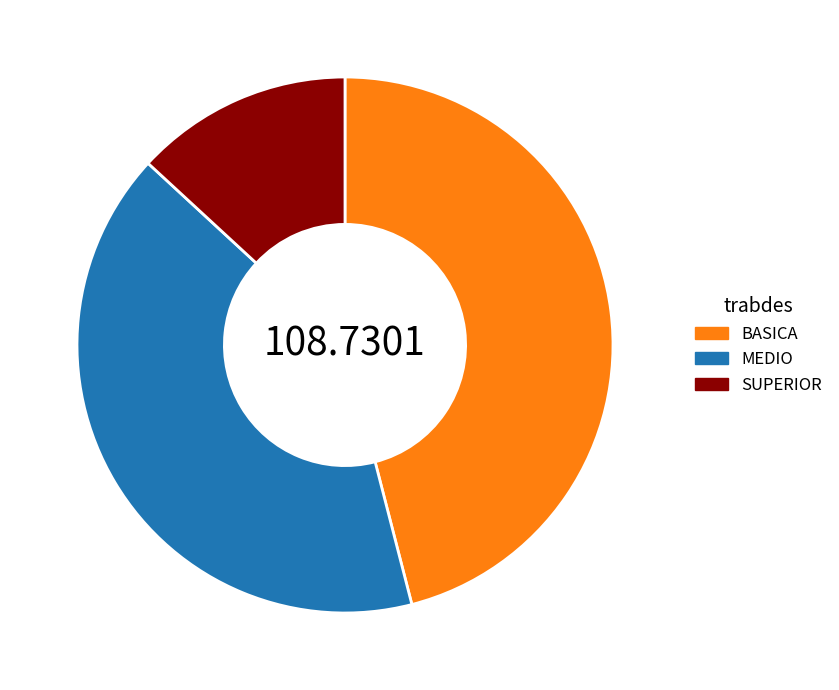

Is it true that SUPERIOR is 13% of the pie?

True